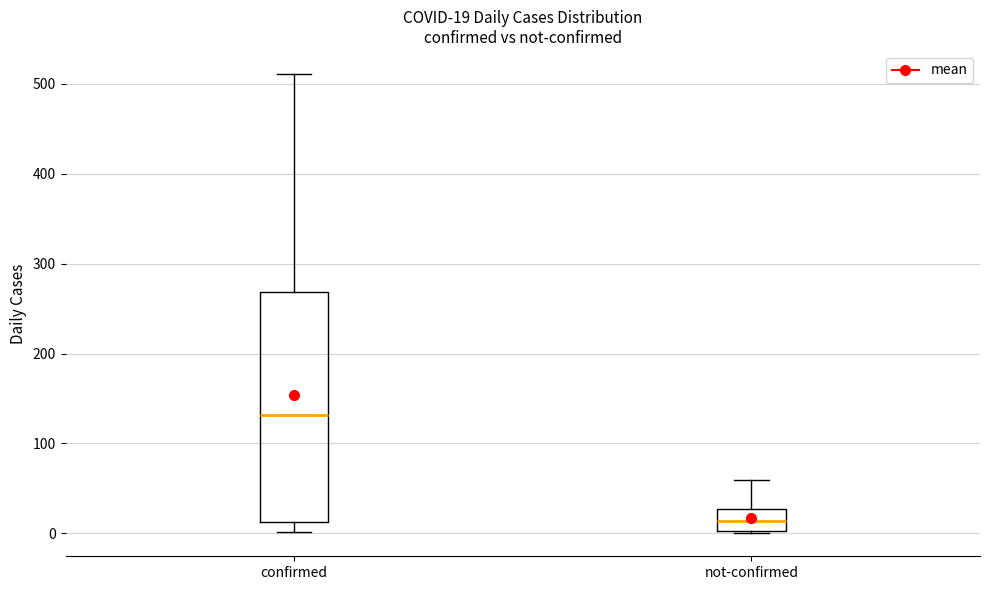

Which box's median line is the highest?

confirmed